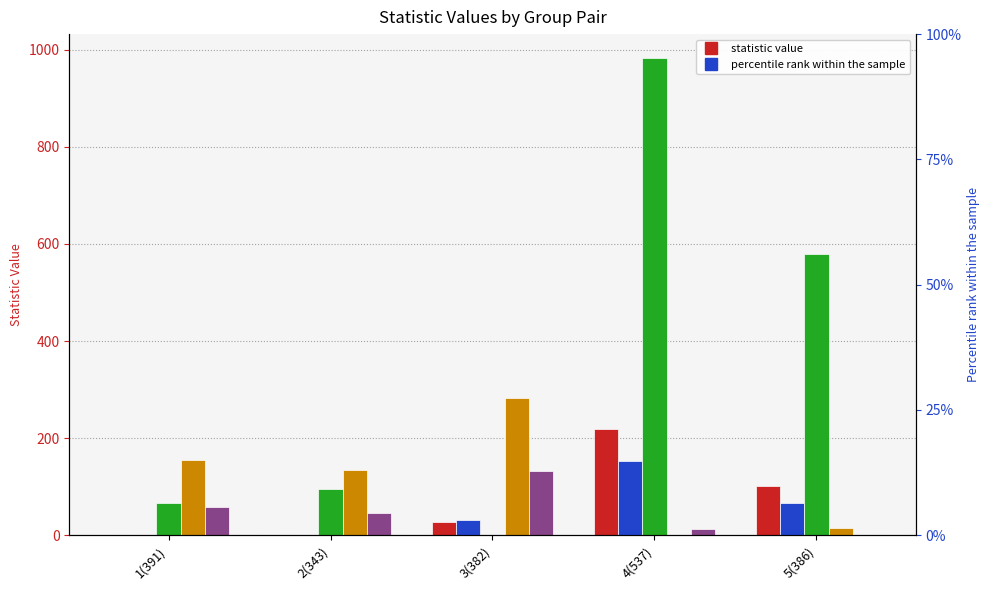

What position from the right is 4(537)?

2